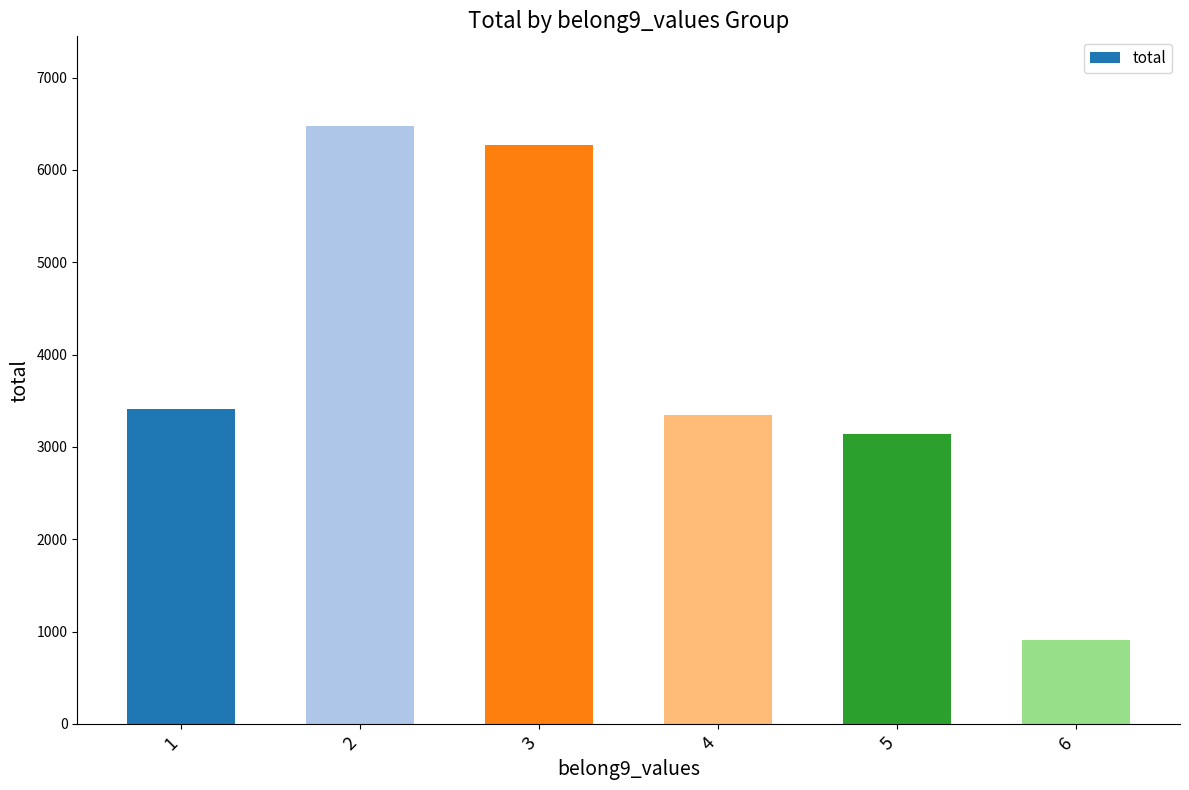

What is the value of the 6th bar from the left?

905